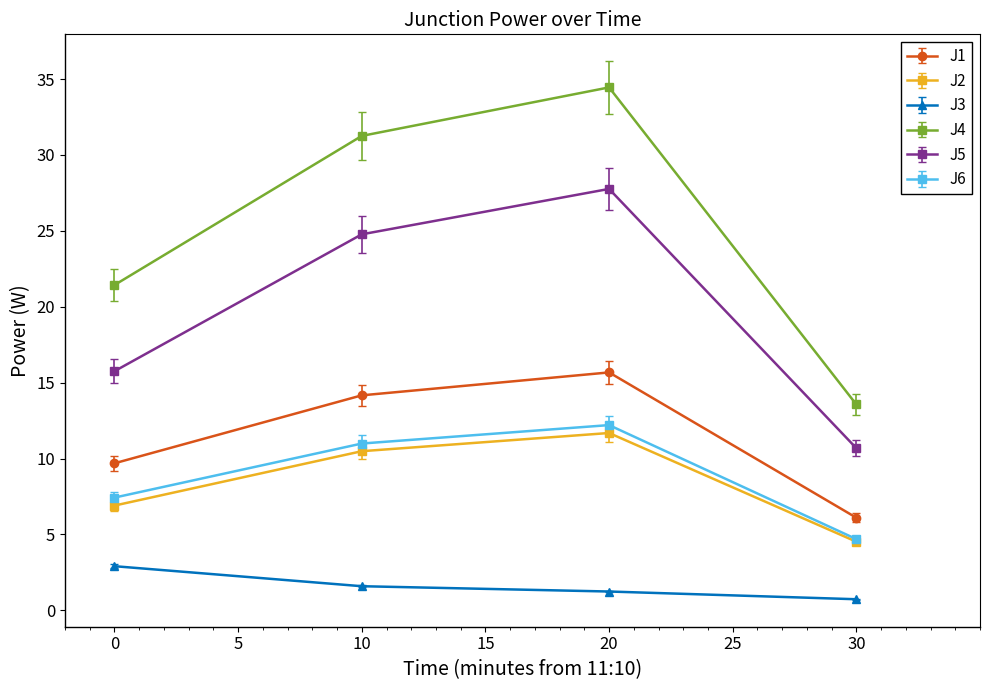

Which series has the widest spread of values?

J4